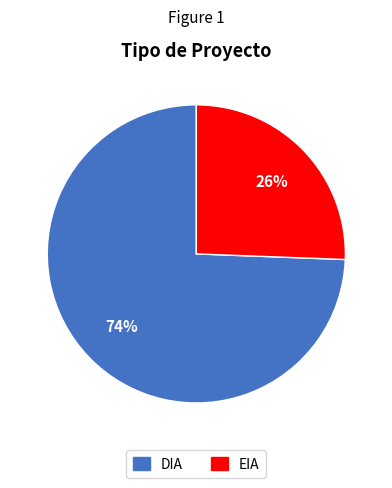

Which slice represents more than half of the pie?

DIA